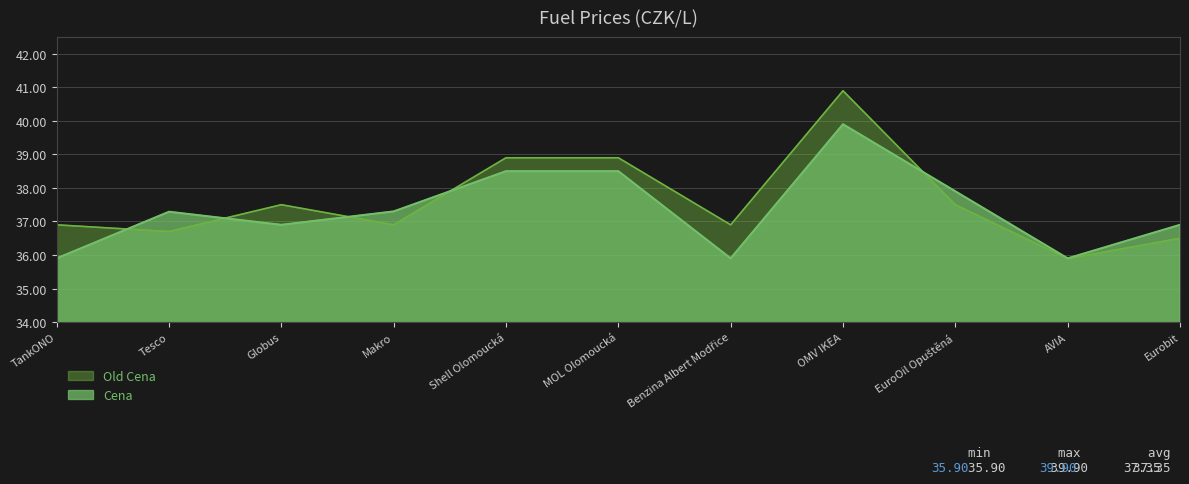

What is the difference between the highest and lowest values at TankONO?

1.0